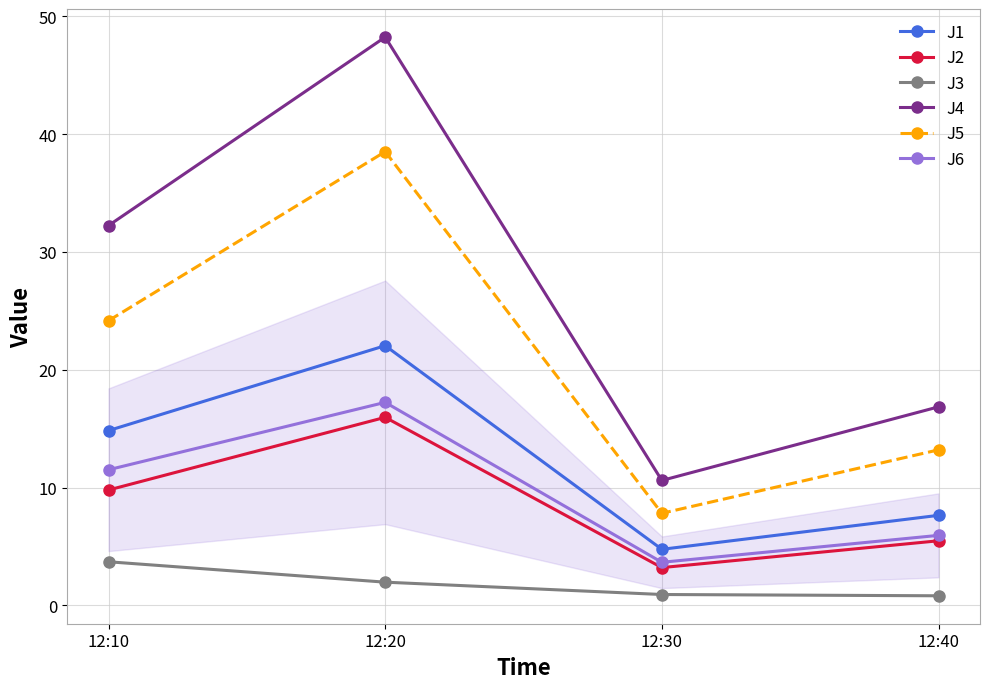

What is the approximate value of J3 at 12:40?

0.8